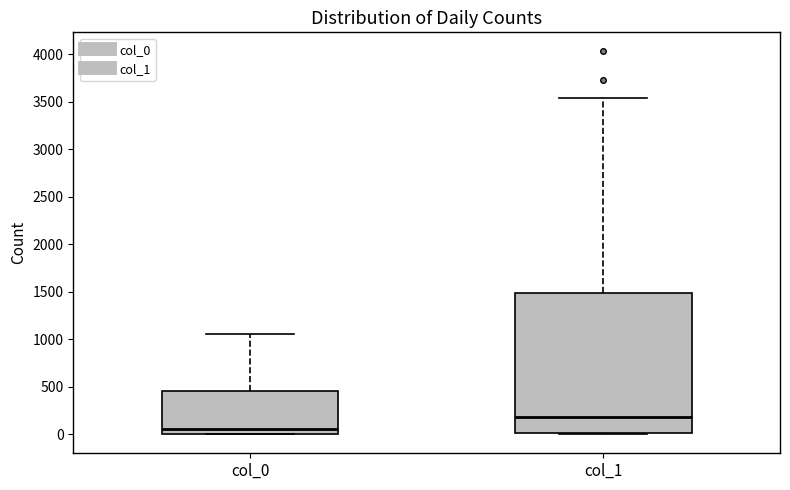

Which box's median line is the lowest?

col_0